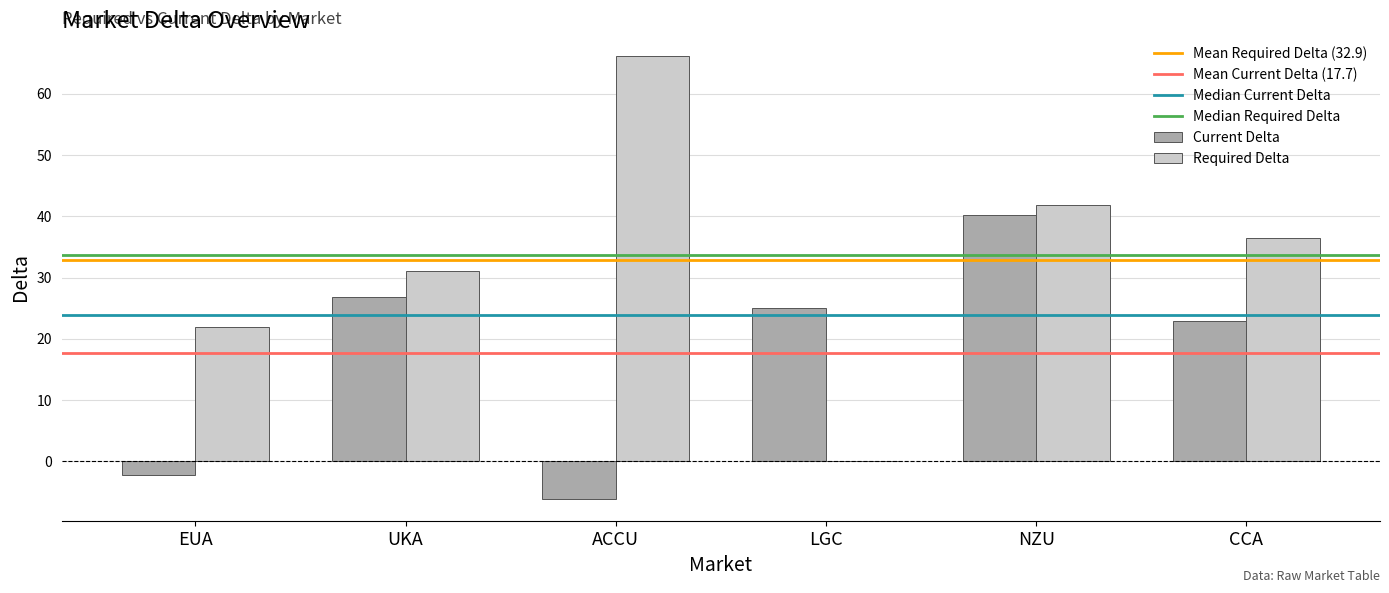

How many distinct data groups are displayed?

2